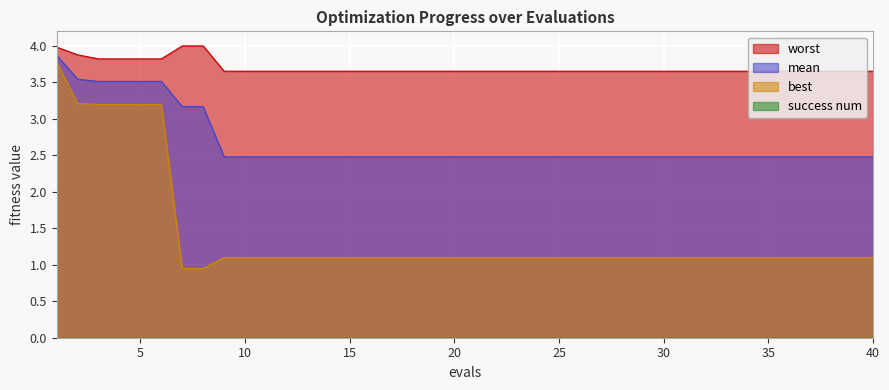

Which has a higher value, 12 or 25?

12